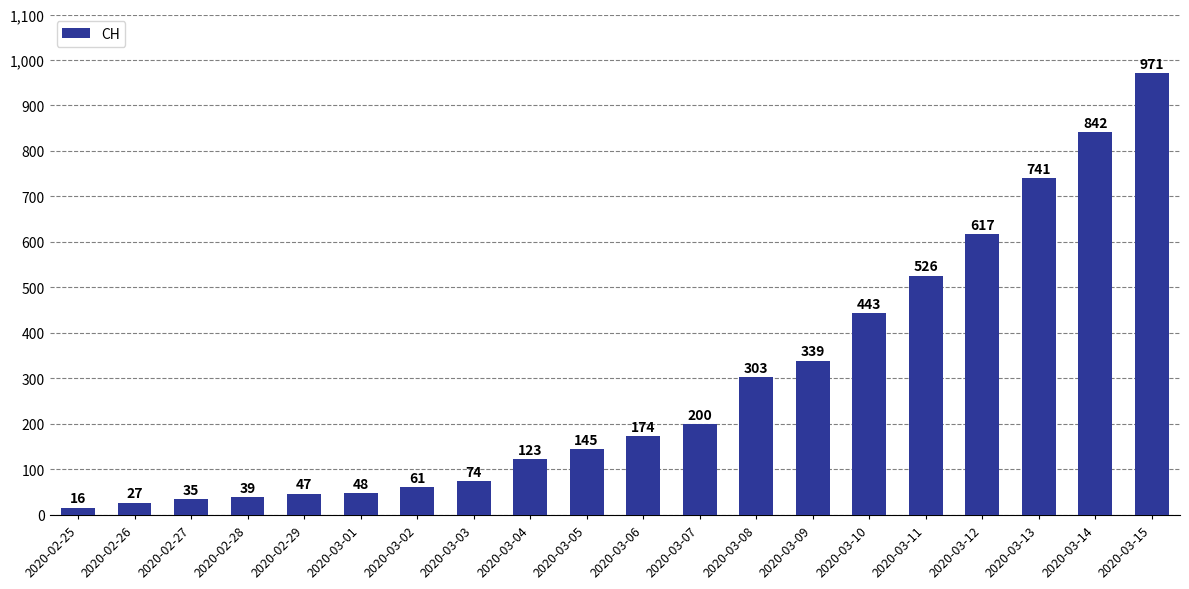

Which has a higher value, 2020-03-11 or 2020-03-03?

2020-03-11